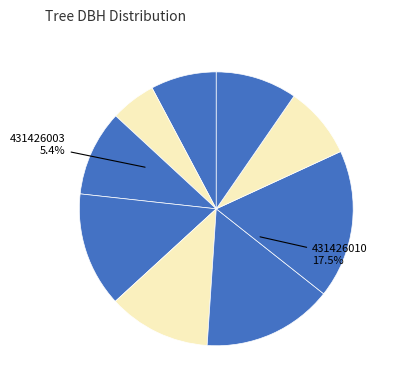

How many slices are in this pie chart?

9